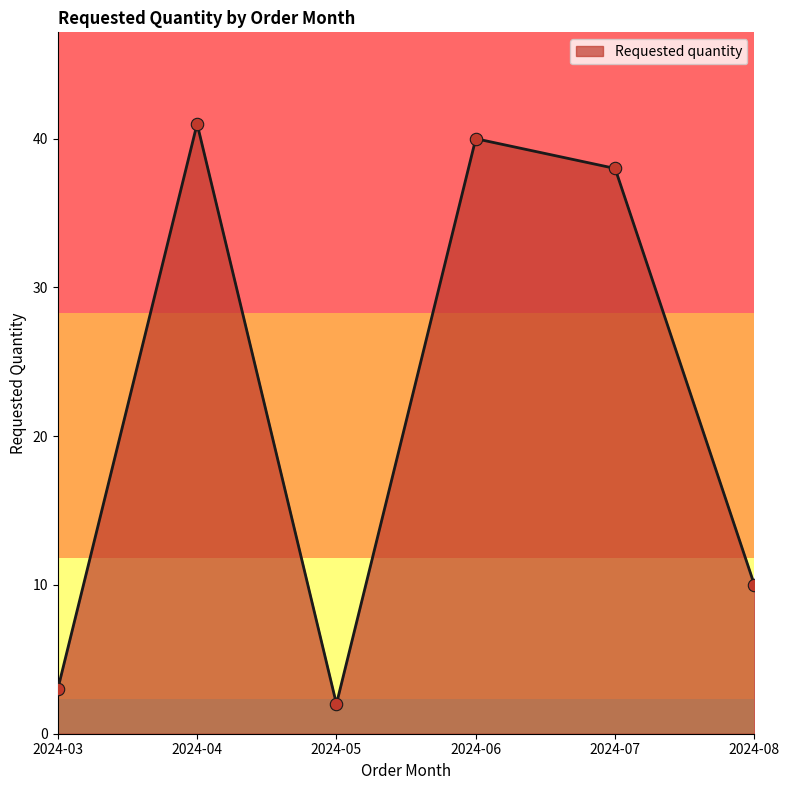

What is the ratio of the value at 2024-07 to the value at 2024-04?

0.9